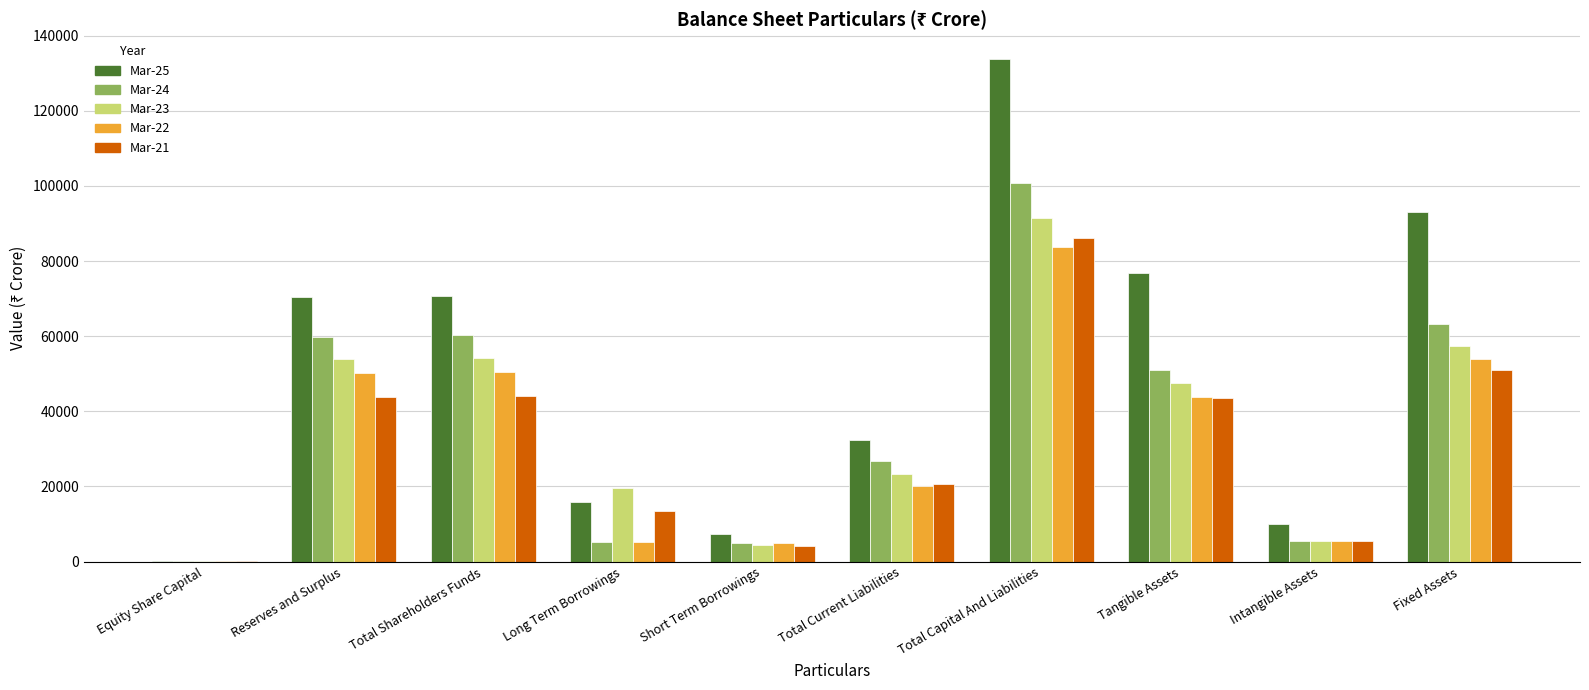

The value of Mar-25 at Long Term Borrowings is 20678.4. True or false?

False